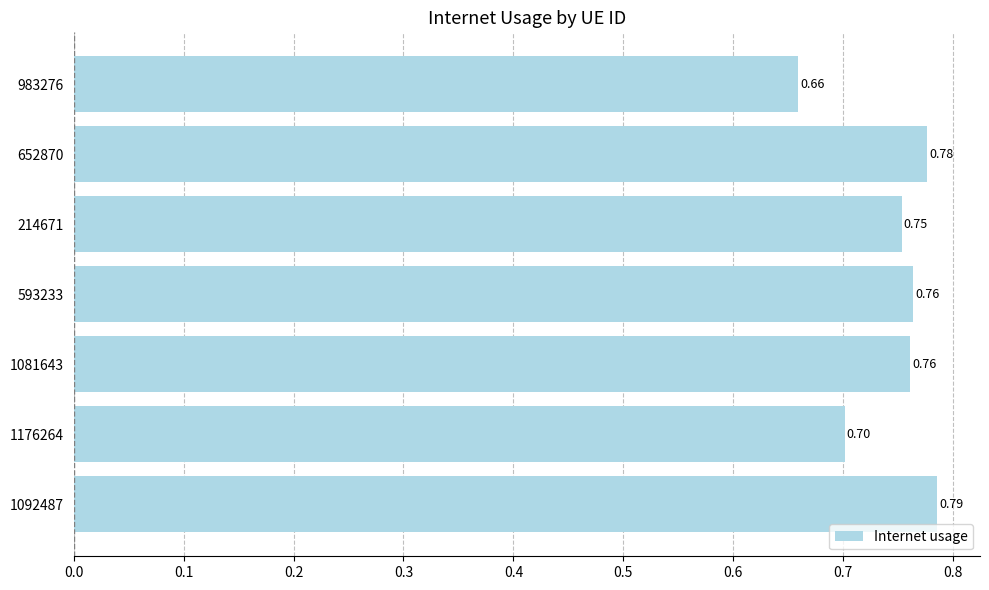

Between 214671 and 593233, which is larger?

593233